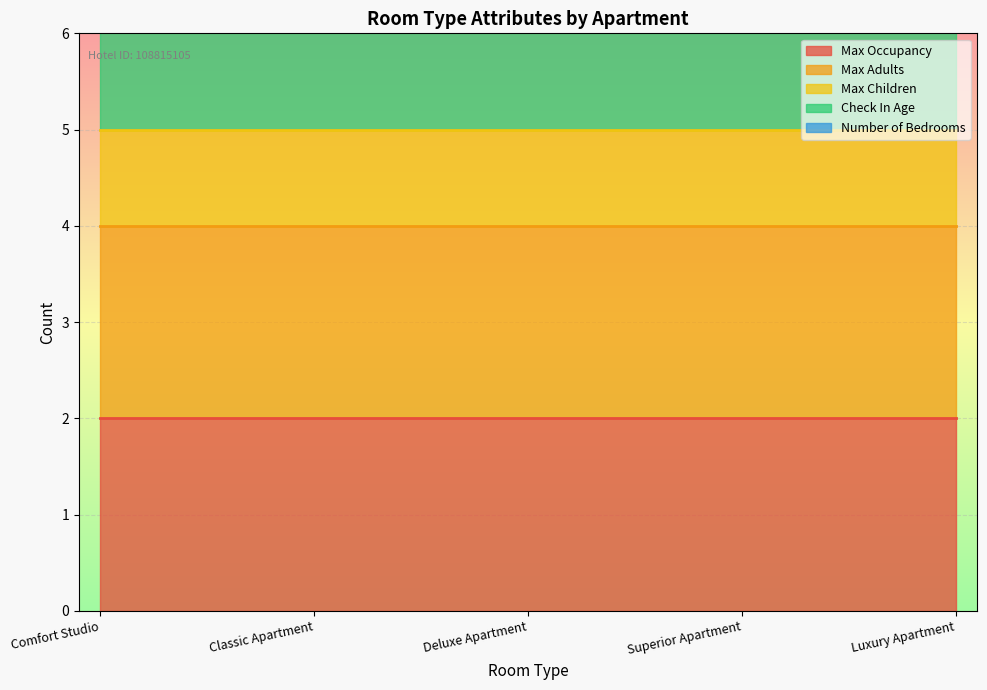

True or false: Number of Bedrooms has more than 0 points higher than both neighbors.

False